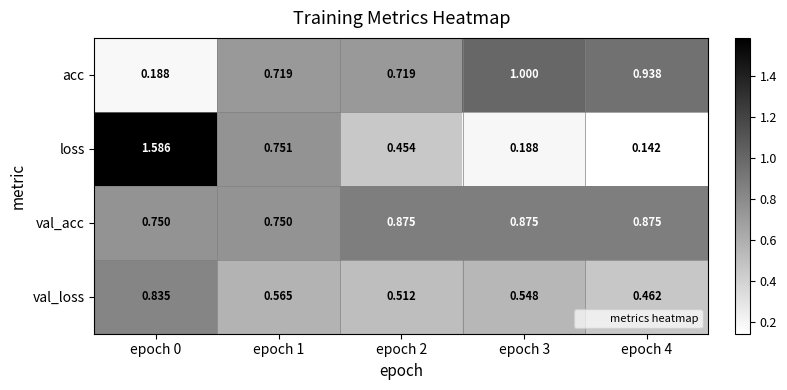

At which category is the sum across all series the highest?

epoch 0